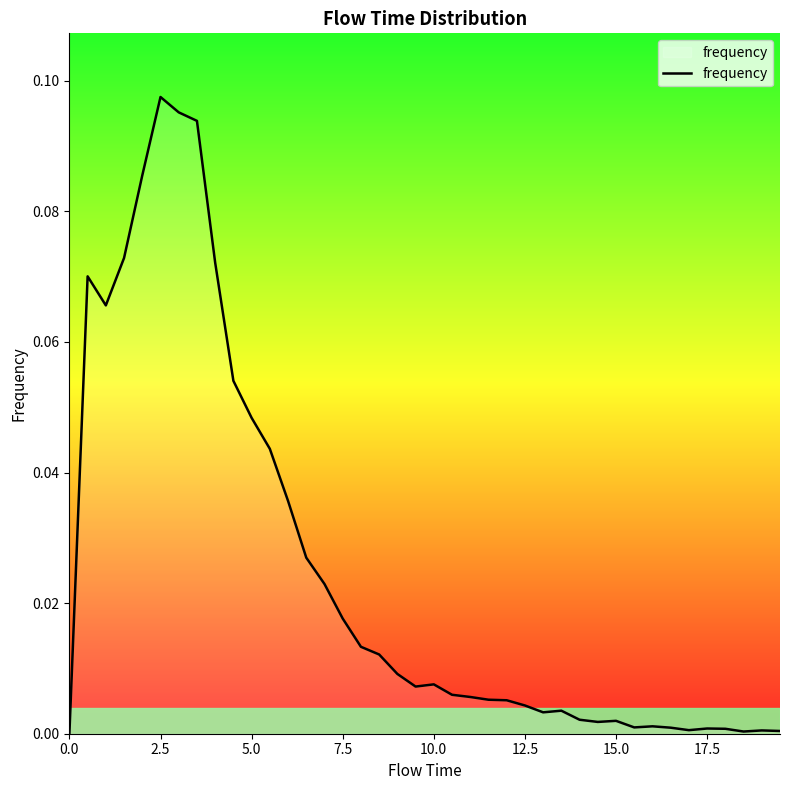

How many lines are shown in the chart?

1